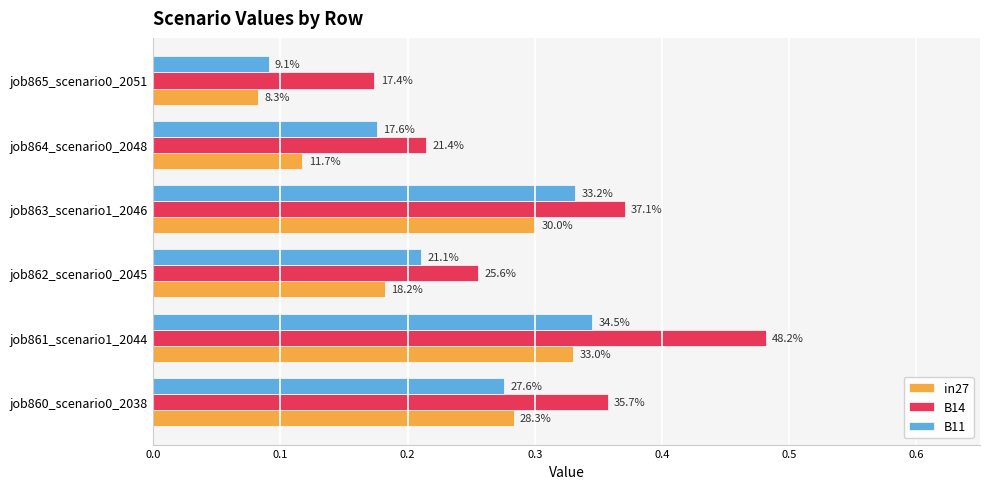

What are all the series names shown in the legend?

in27, B14, B11